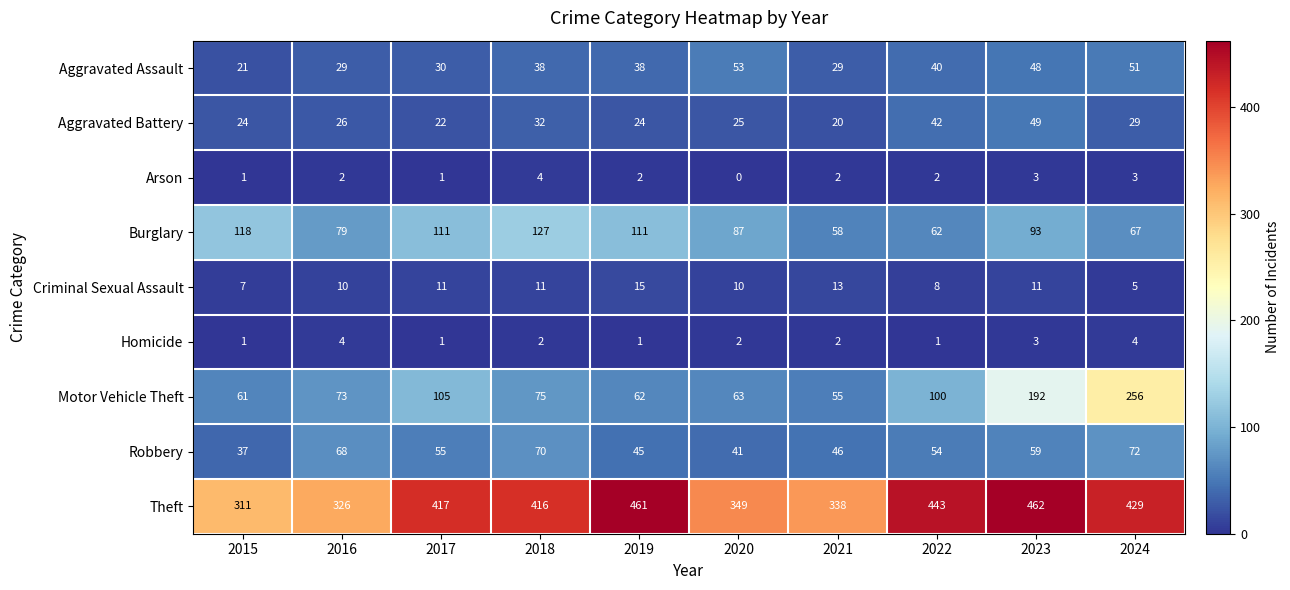

Between 2017 and 2018, which series saw the biggest shift?

Motor Vehicle Theft